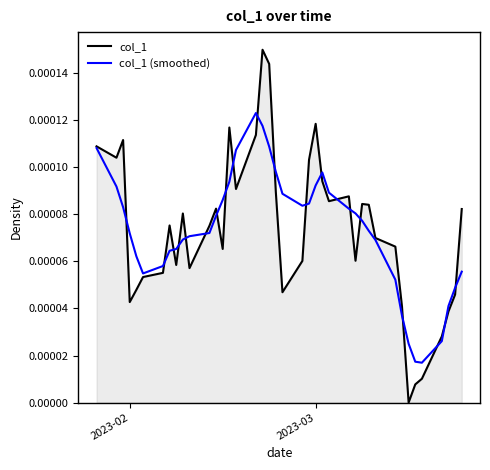

List the series in order of their peak value, highest first.

col_1, col_1 (smoothed)